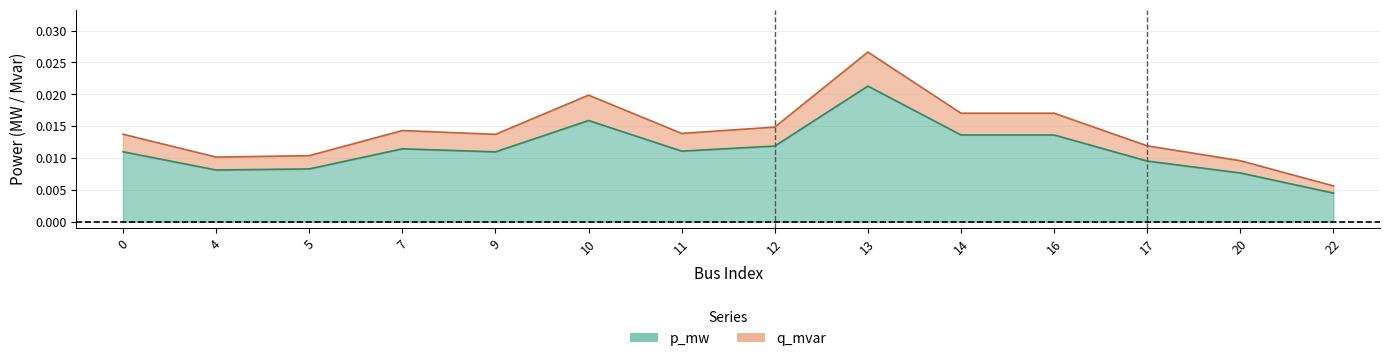

Rank the categories by p_mw value from highest to lowest.

13, 10, 14, 16, 12, 7, 11, 0, 9, 17, 5, 4, 20, 22